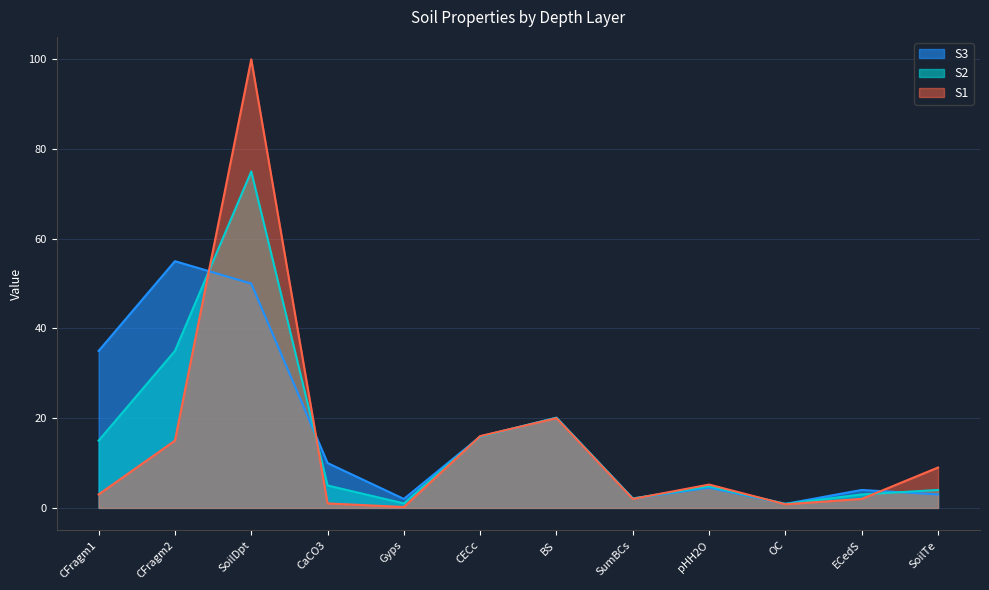

What is the sum of the S1 values at SumBCs and SoilTe?

11.0